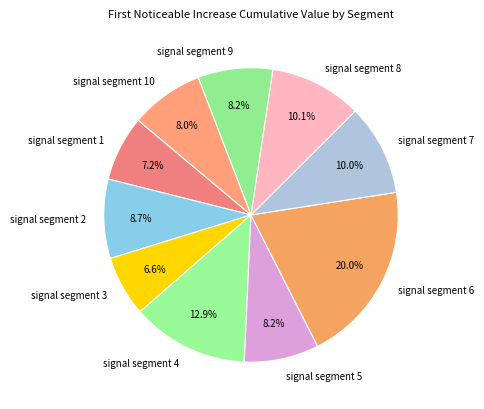

What percentage is NOT represented by signal segment 2?

91.3%